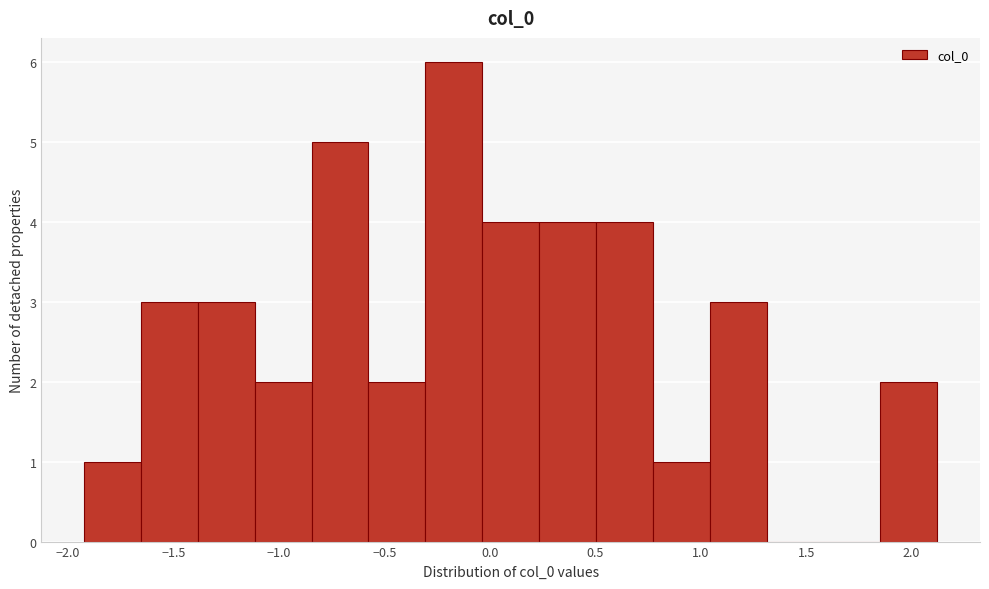

What is the height of the bar covering -0.05 to 0.25 on the x-axis? Neither the bar edges nor the heights are printed on the chart, so give them approximately, as read against the axes.

4